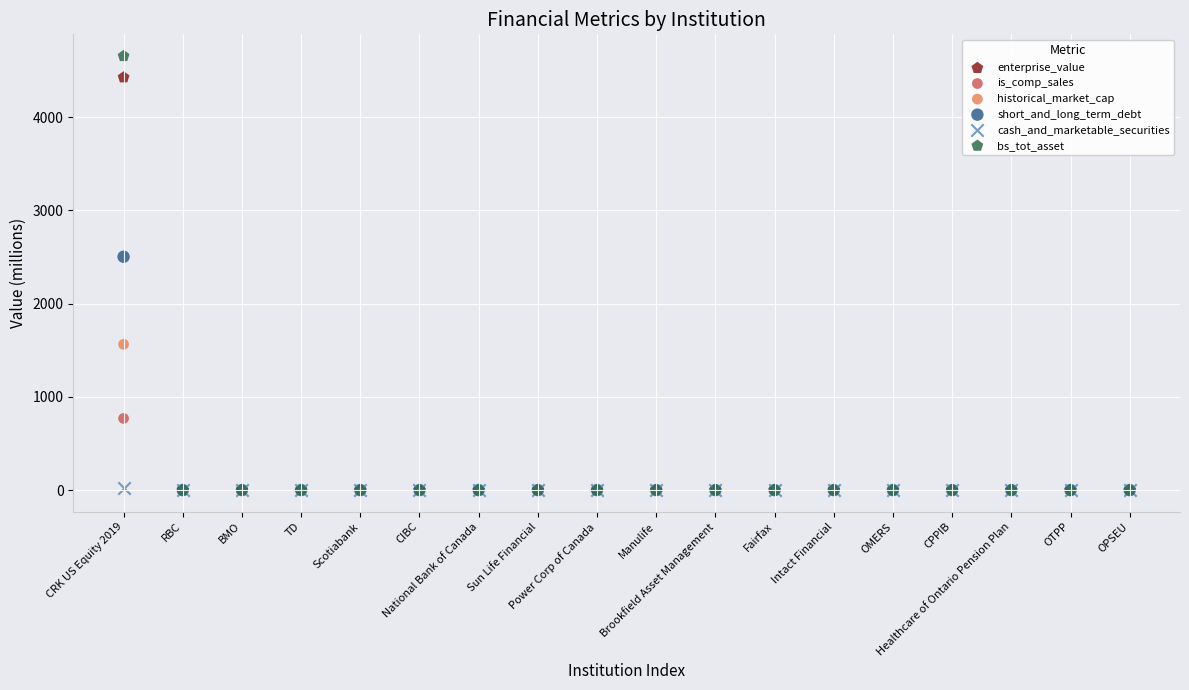

Which series reaches the maximum Y coordinate?

bs_tot_asset